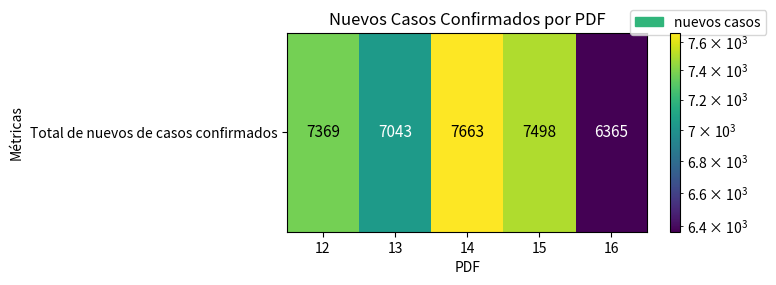

List the labels in order of value, largest first.

14, 15, 12, 13, 16